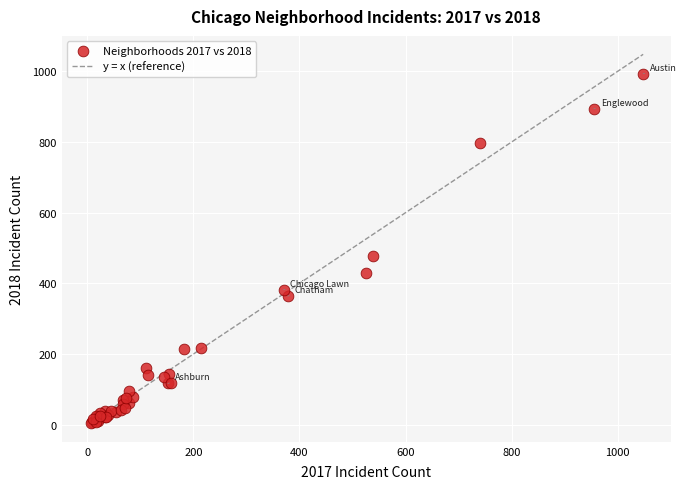

What Y value in the scatter plot is closest to 498?

478